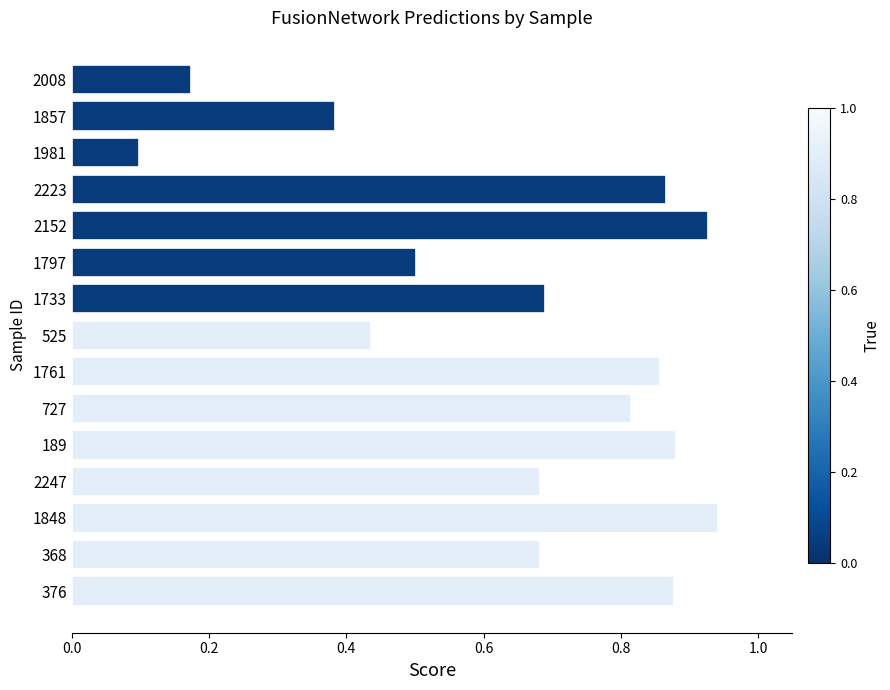

What is the sum of all values?

9.8